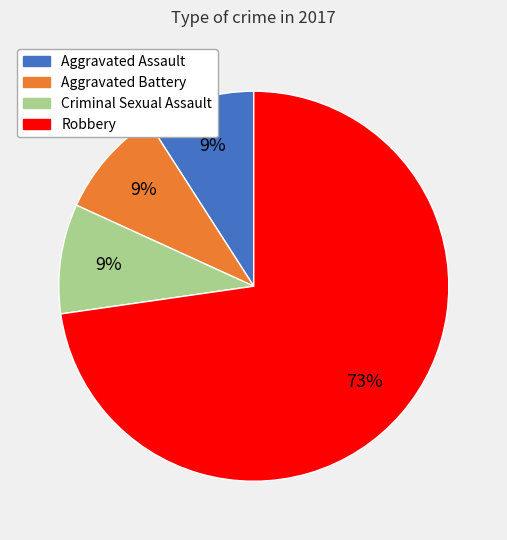

Is it true that Criminal Sexual Assault is 21% of the pie?

False